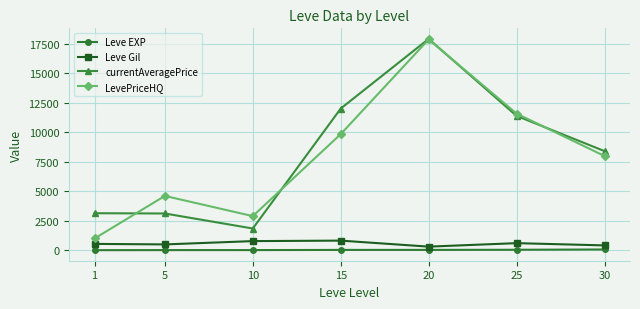

Which series has the largest range (max minus min)?

LevePriceHQ